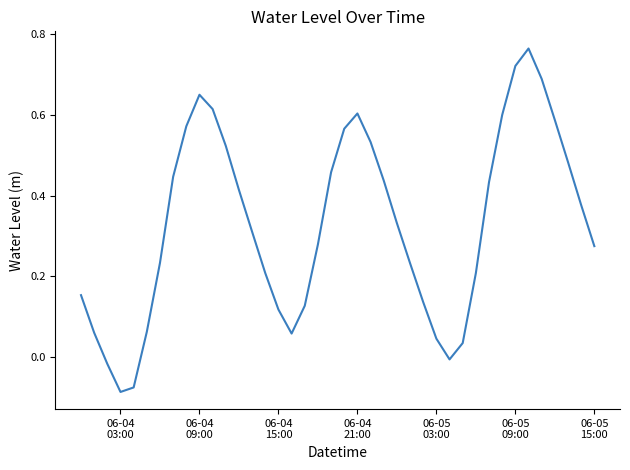

How many series are shown in this chart?

1